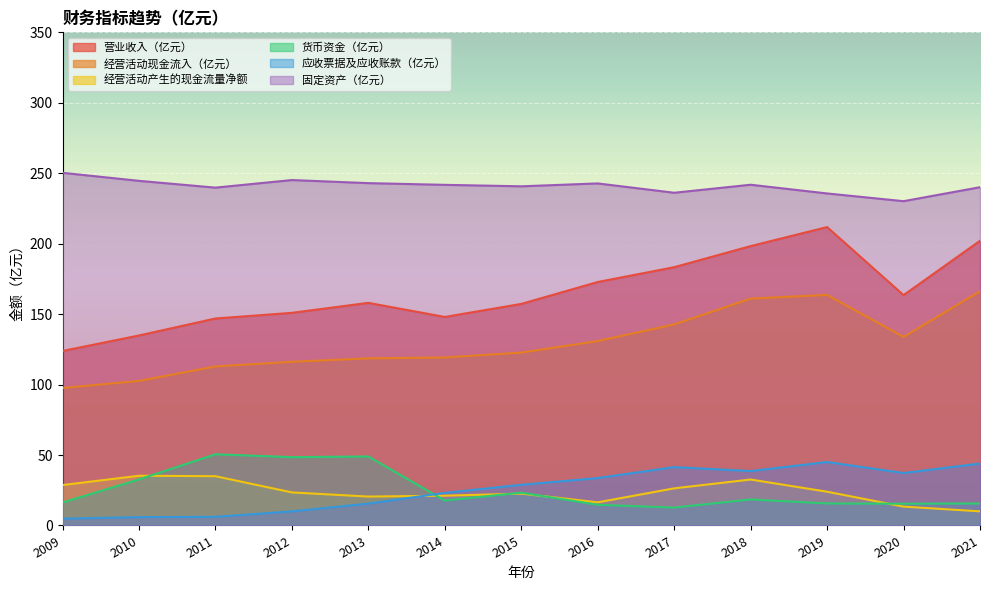

At which category is the sum across all series the highest?

2019